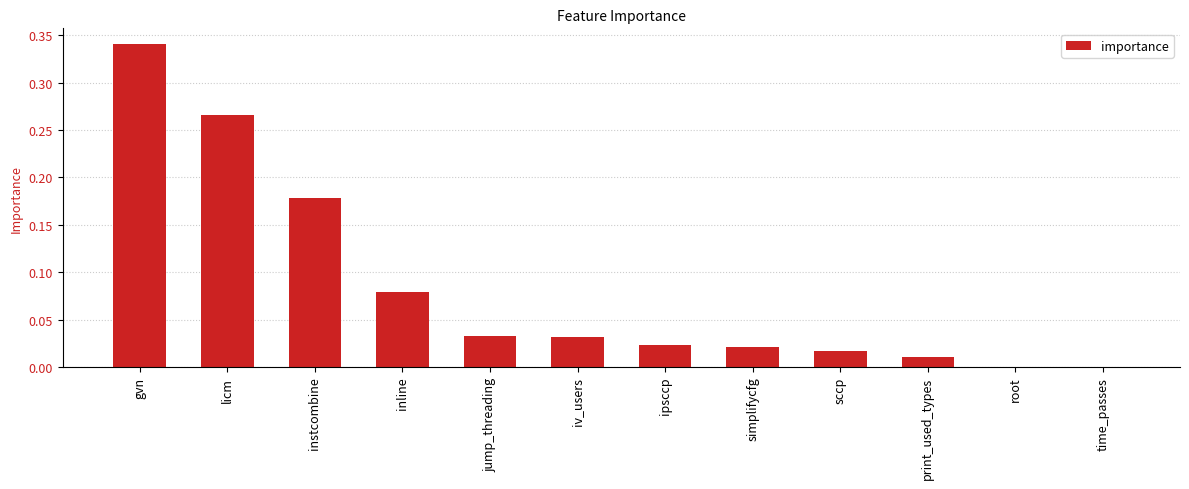

True or false: the data shows 0.0 at simplifycfg.

True